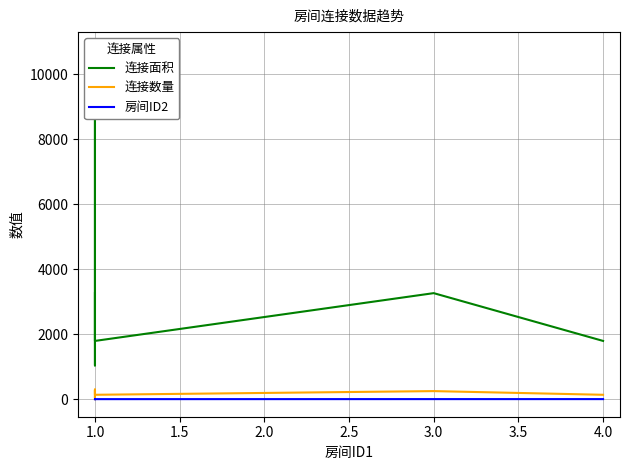

The value of 连接面积 at 4.0 is 458. True or false?

False